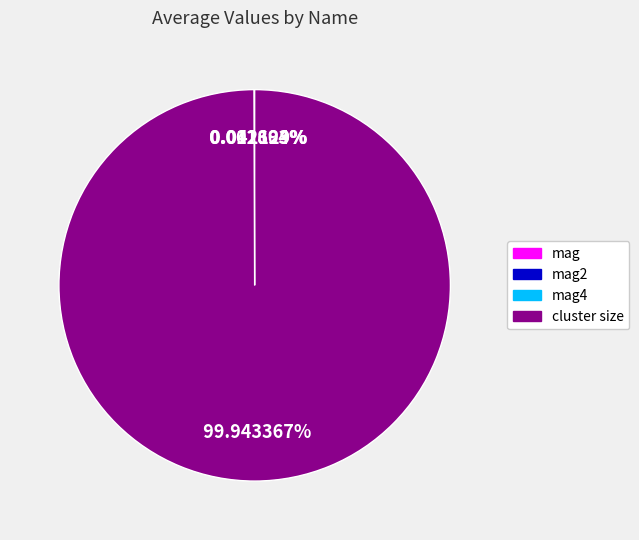

Does any single category account for the majority?

Yes